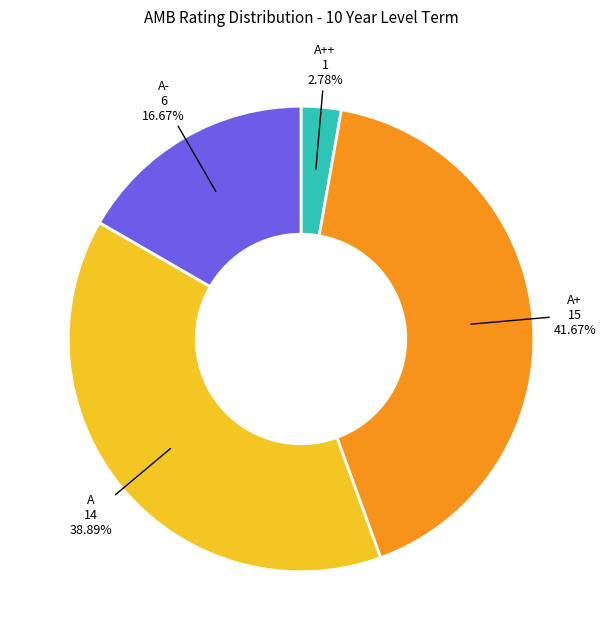

How many segments does this pie chart have?

4